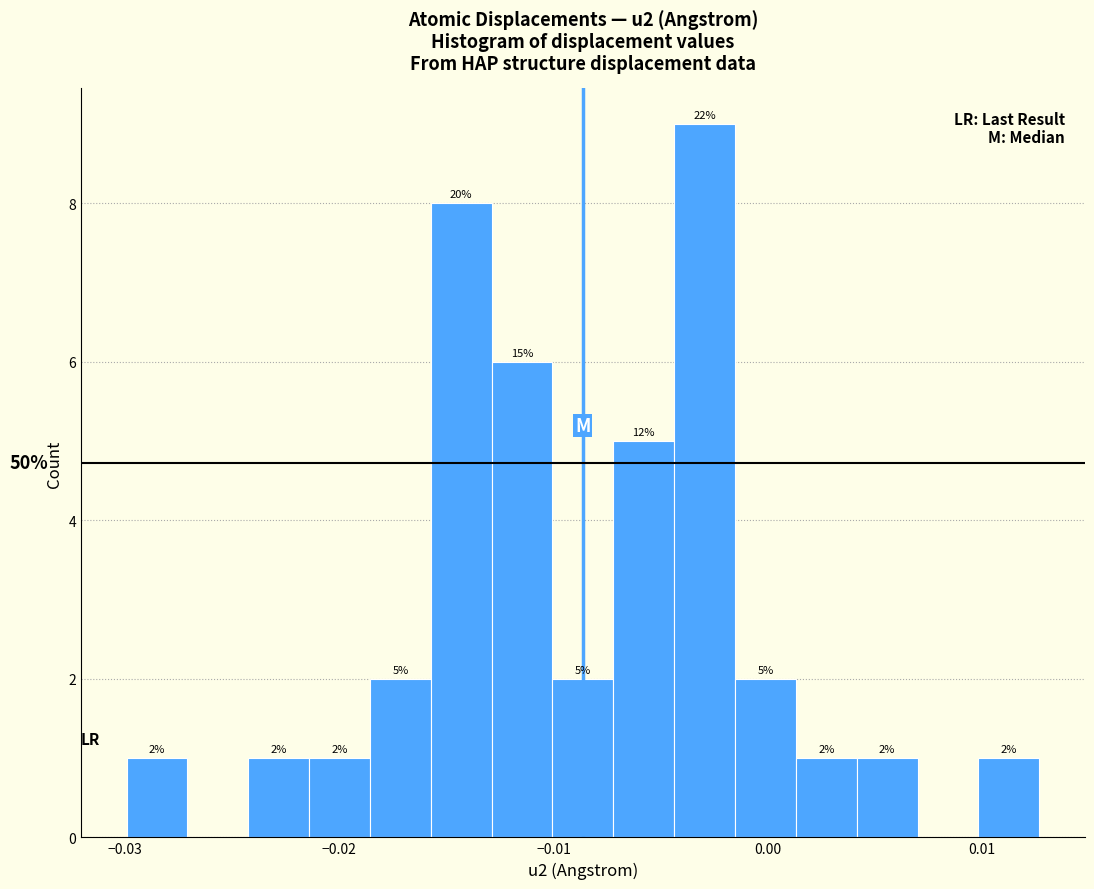

Around what value on the x-axis is the tallest bar? Give the approximate position of its centre, as read against the axis.

-0.003